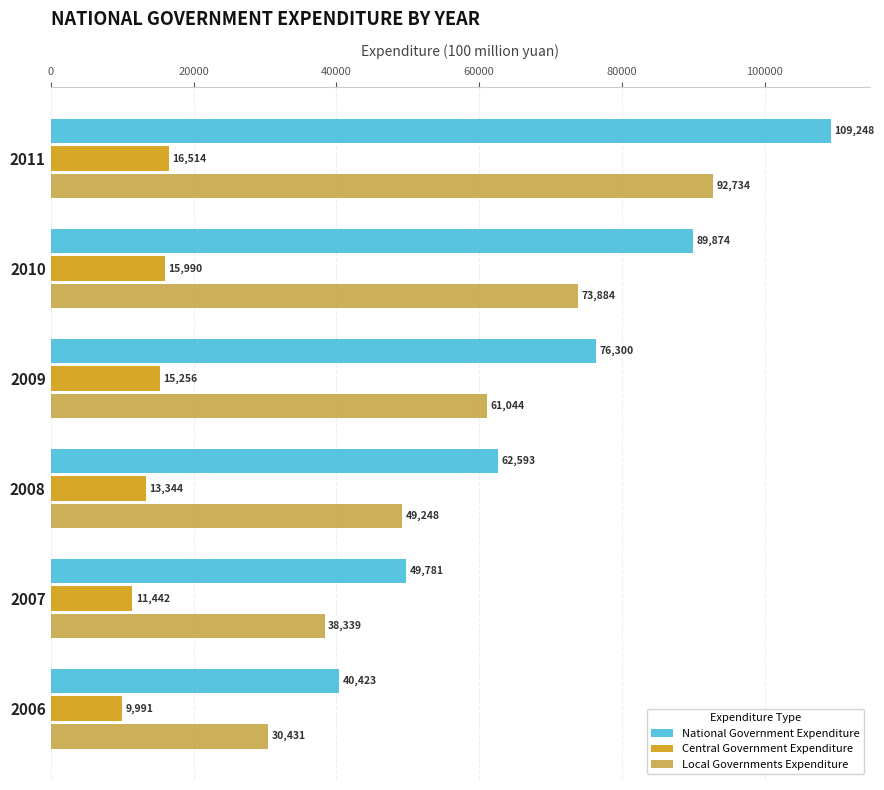

The value of National Government Expenditure at 2007 is 49781.3. True or false?

True